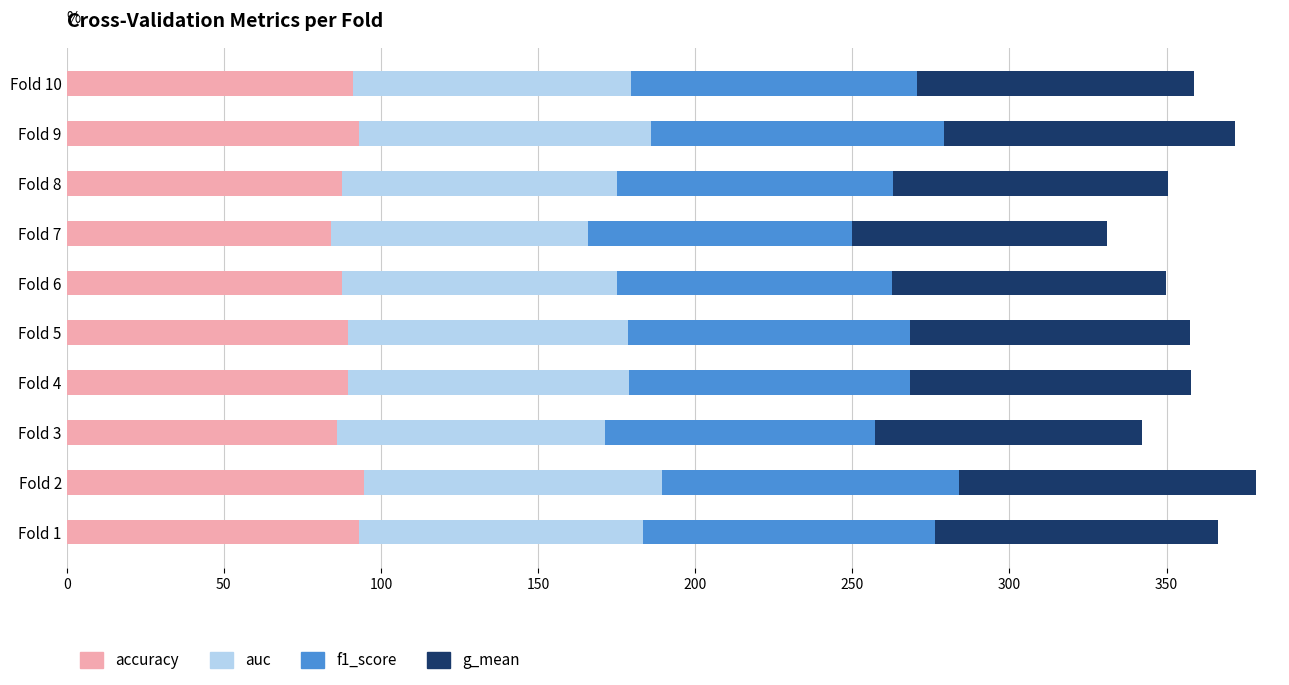

How many categories are shown in the chart?

10